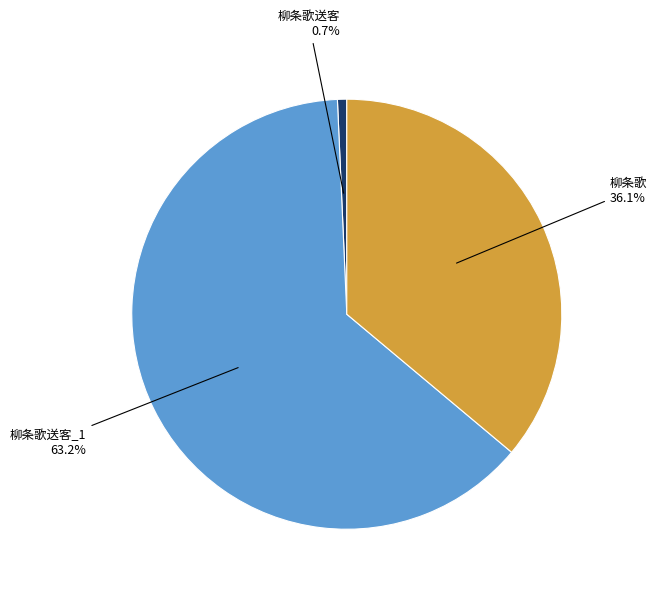

To the nearest percent, what is the average slice percentage?

33%